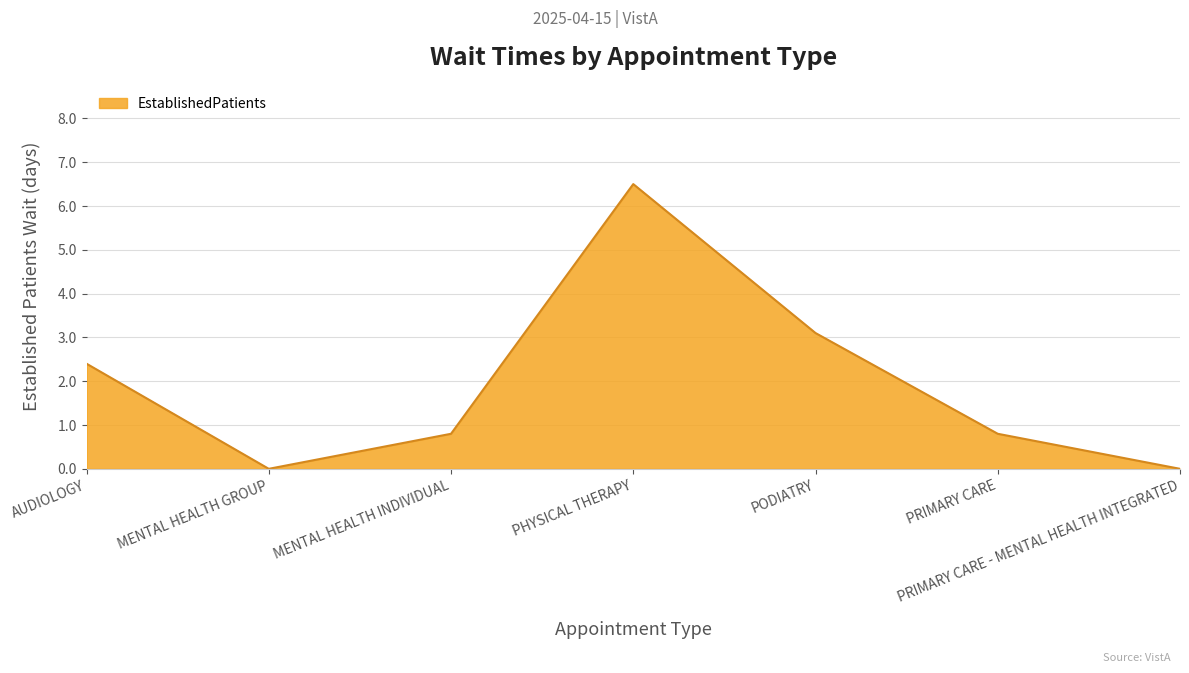

Read the value at AUDIOLOGY.

2.4